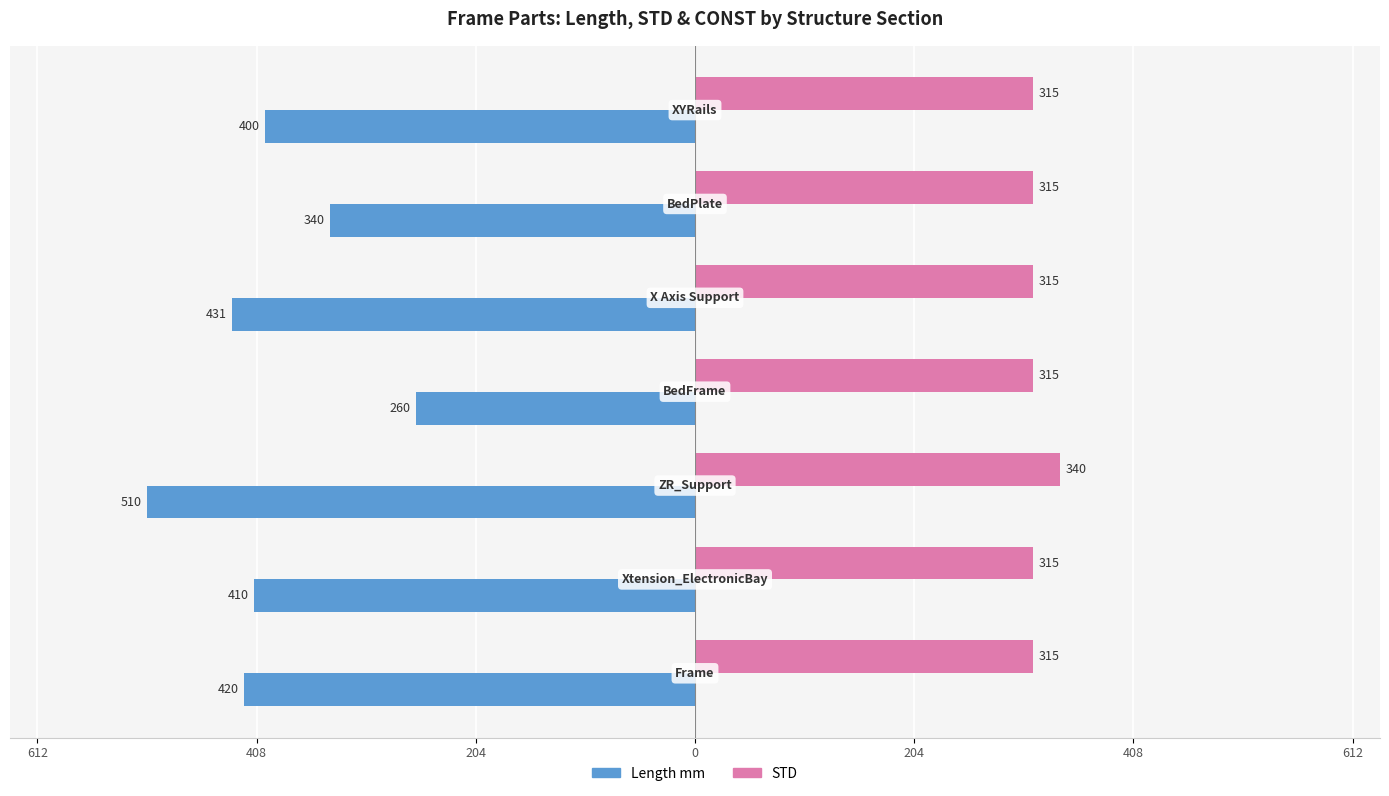

What are all the series names shown in the legend?

Length mm, STD